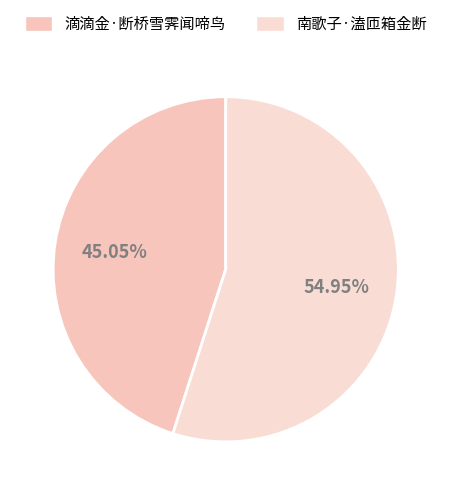

To the nearest percent, what is the difference between the 滴滴金·断桥雪霁闻啼鸟 and 南歌子·溘匝箱金断 slice percentages?

10%